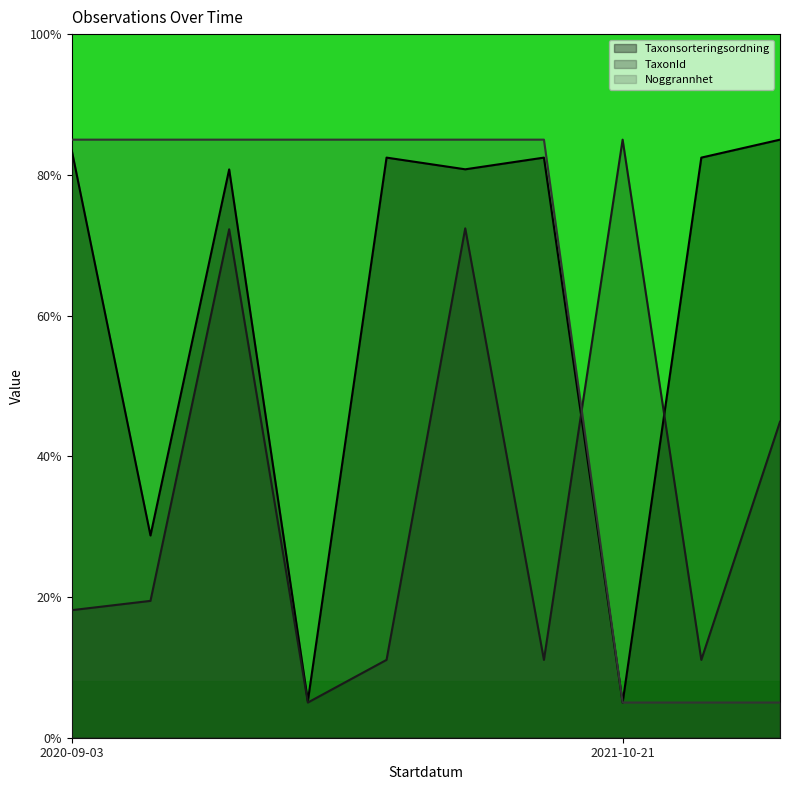

What is the spread (max minus min) of values at 2020-09-03?

66.9